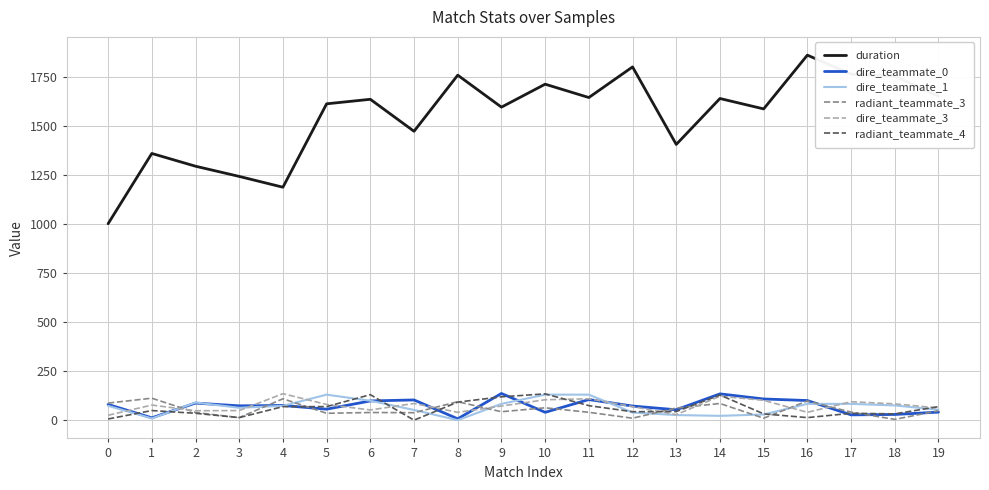

Which series has the largest total across all categories?

duration